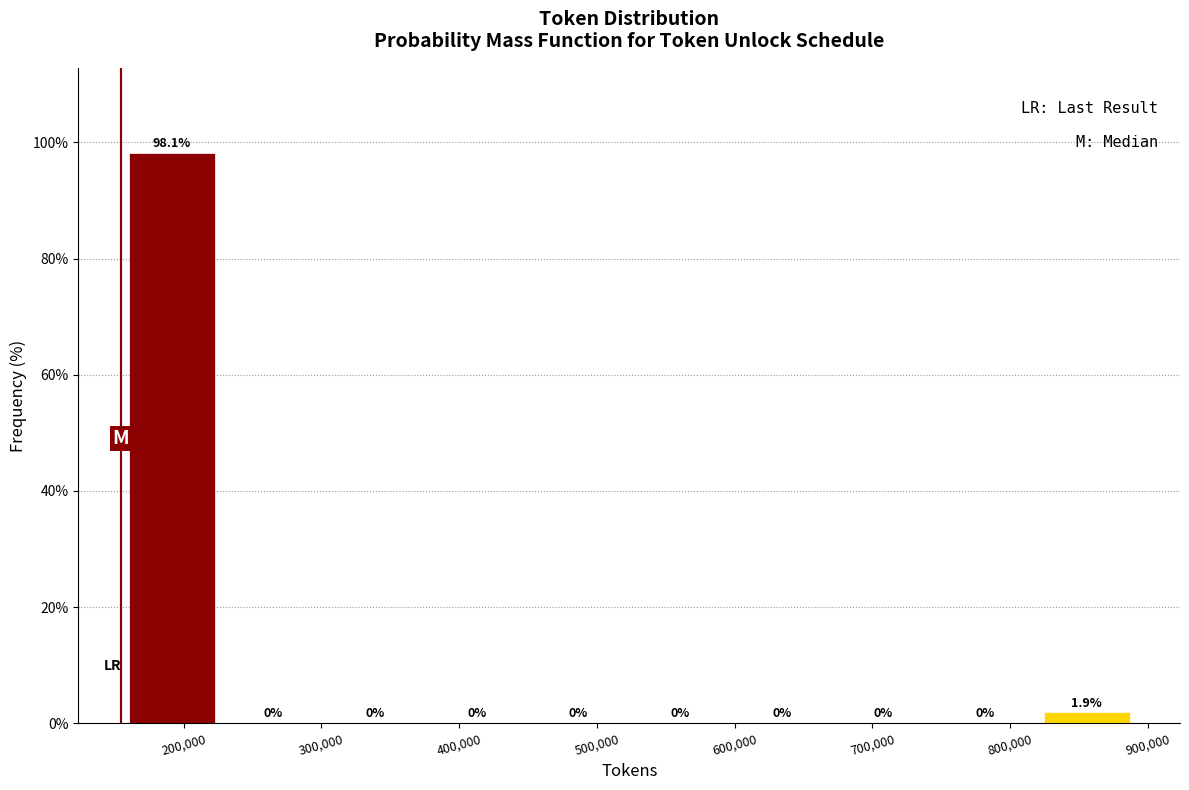

Over which range of the x-axis is the bar tallest?

150000 to 230000